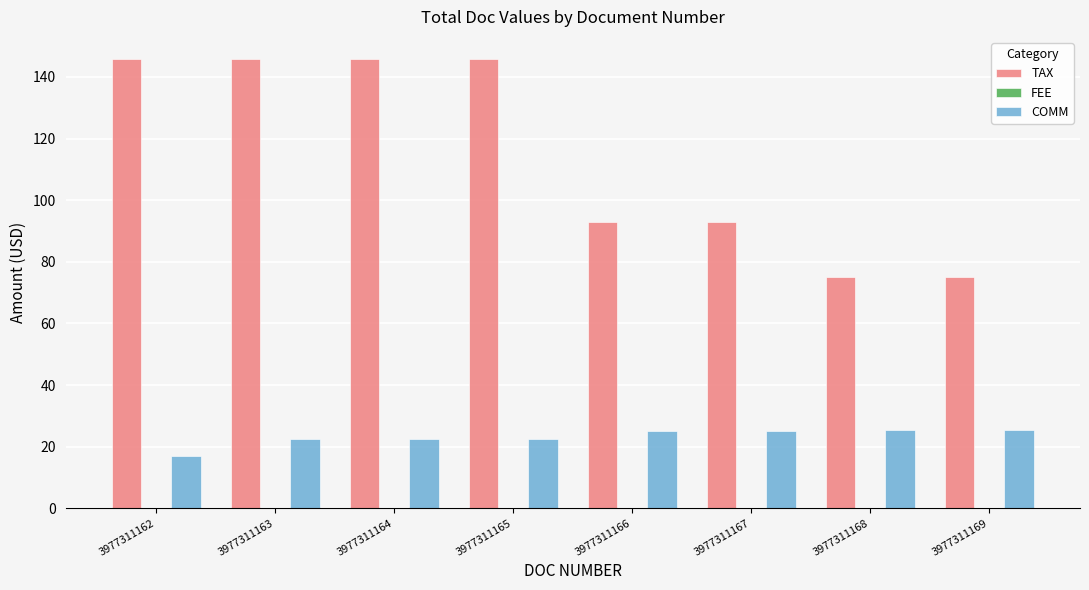

What value does the COMM series have at 3977311163?

22.4